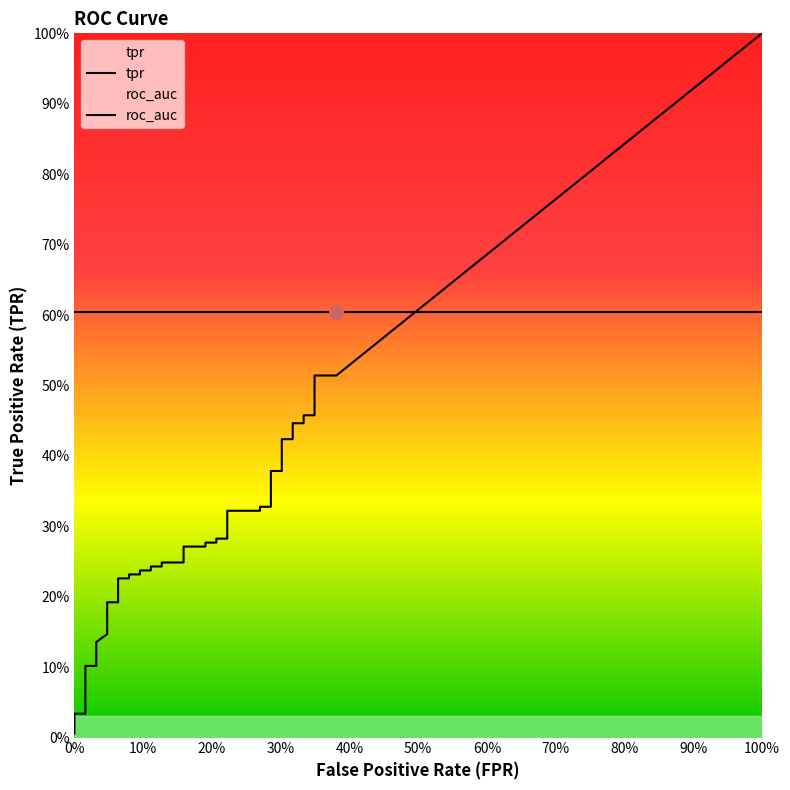

What is the label of the 15th point from the right?

25